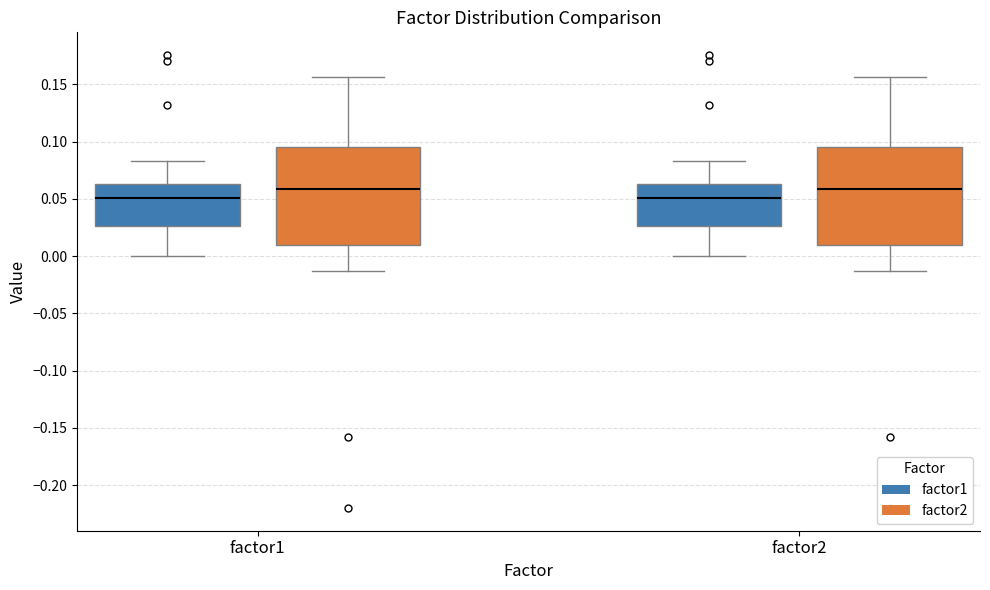

Where does the upper whisker of the box for factor1 (factor1) end on the y-axis? The values are not printed on the chart, so give them approximately, as read against the axis.

0.085